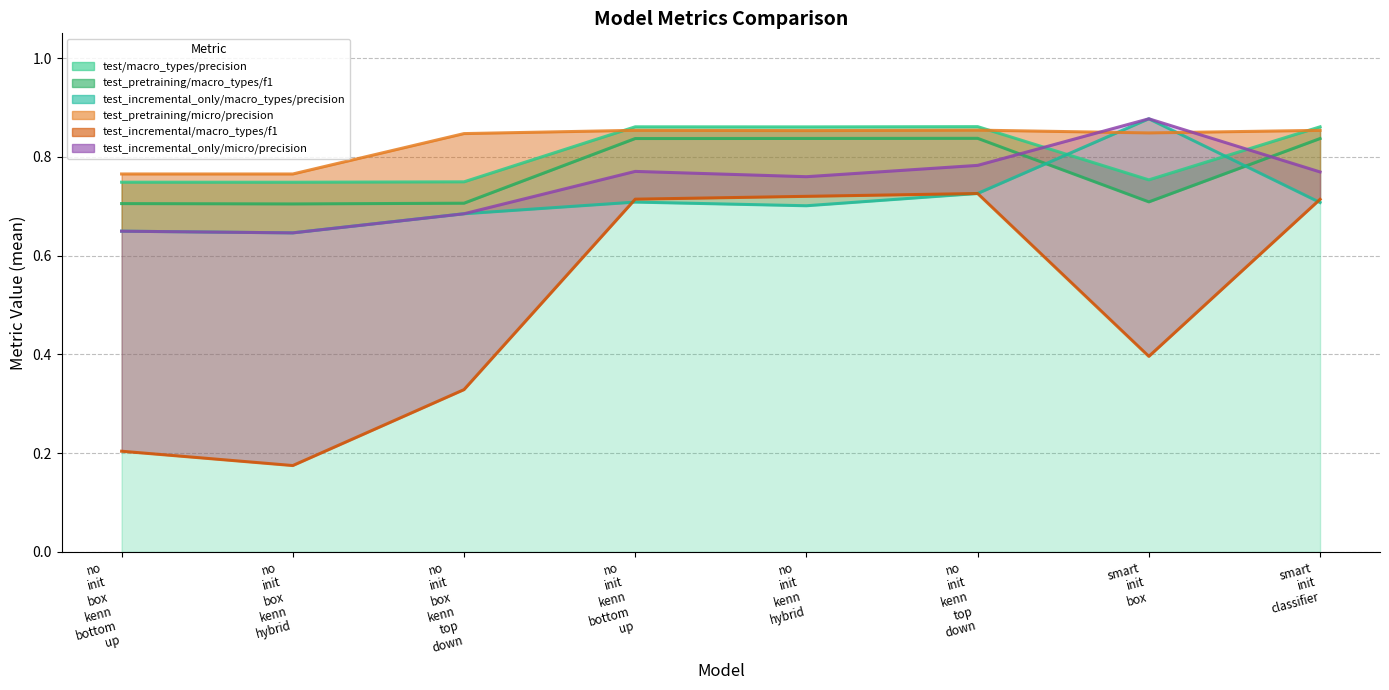

How many test_pretraining/micro/precision/mean values are between 0 and 1?

8